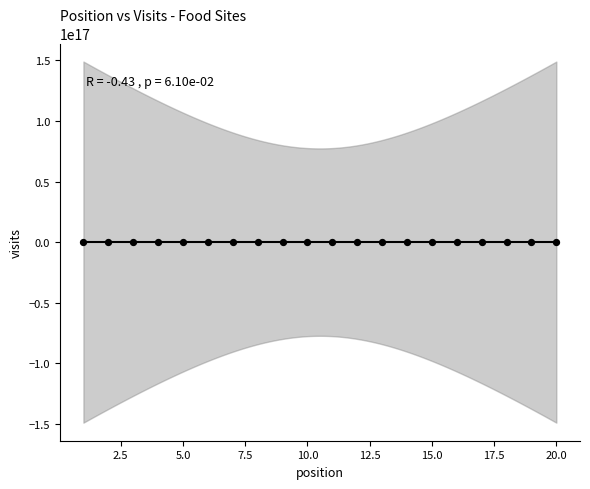

What is the range of X values (max minus min)?

19